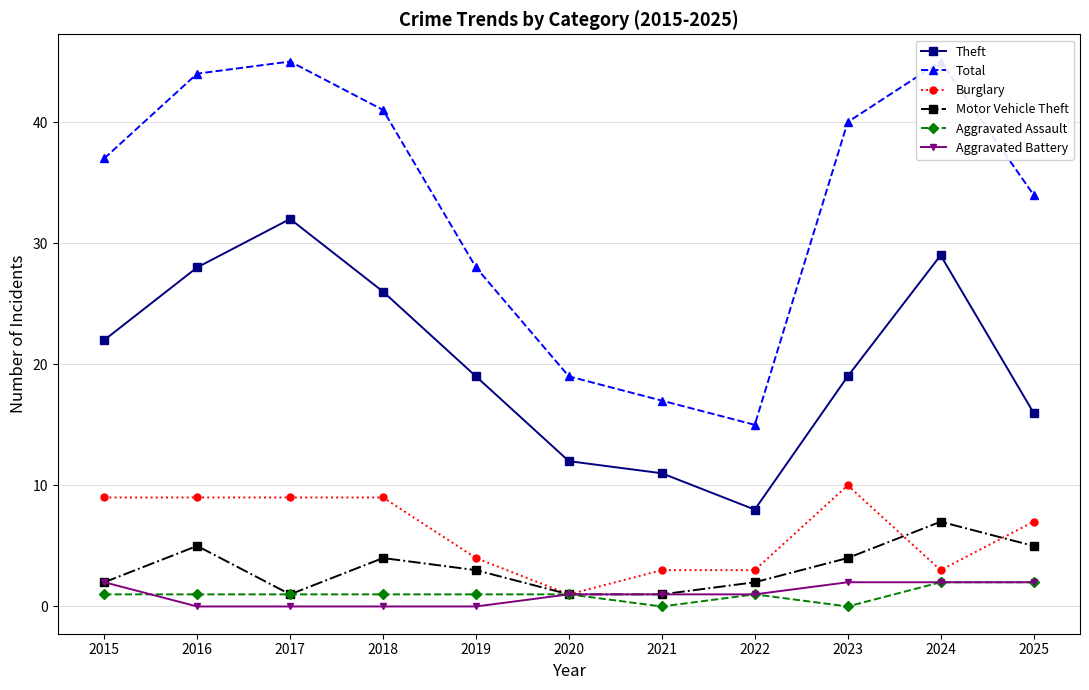

Where is Motor Vehicle Theft nearest to the value 4?

2018